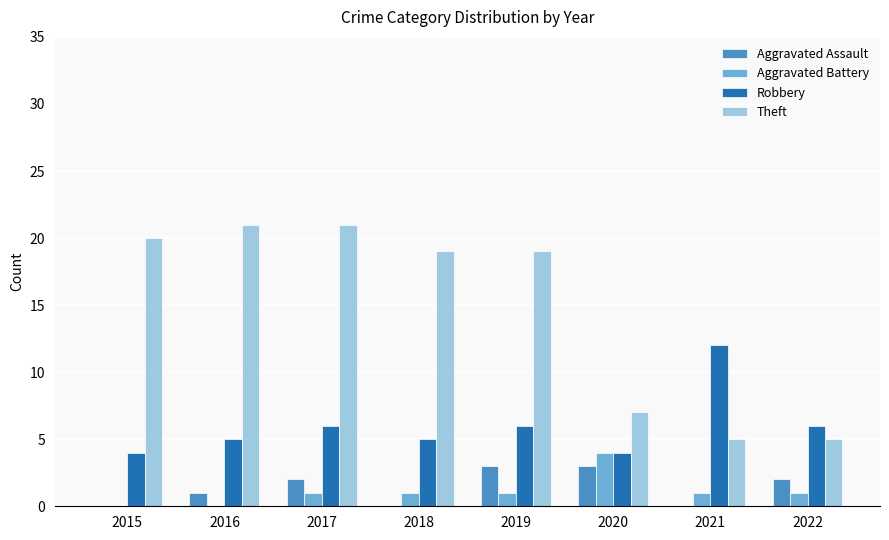

Which series changed the most between 2018 and 2019?

Aggravated Assault